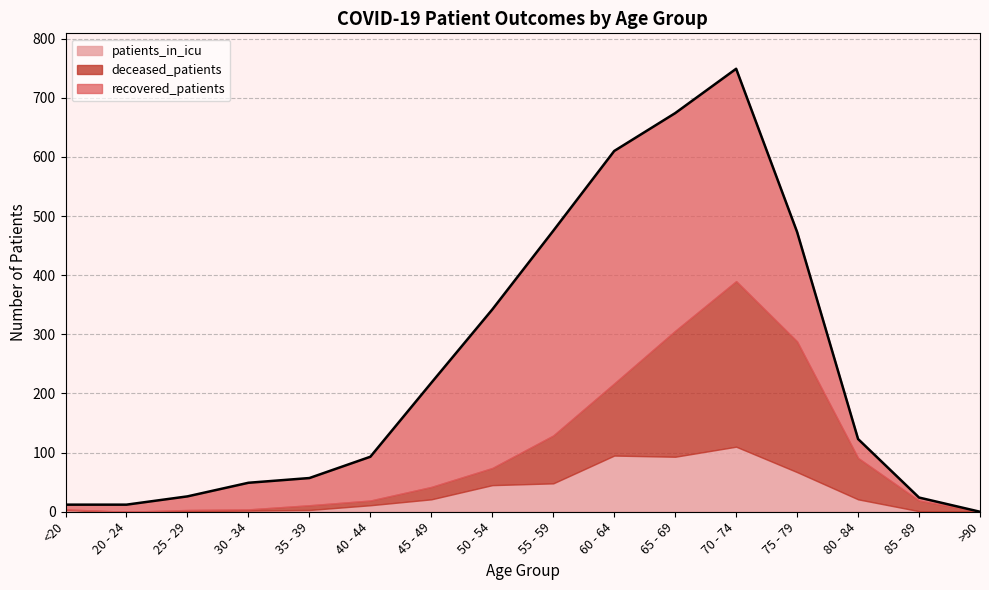

Reading left to right, extract all data points from this chart.

recovered_patients: 8	12	23	45	46	74	176	268	346	393	368	359	185	32	5	0
deceased_patients: 1	0	2	2	8	8	21	29	81	122	213	280	221	70	18	0
patients_in_icu: 3	0	1	2	3	11	21	45	48	95	93	110	67	21	1	0